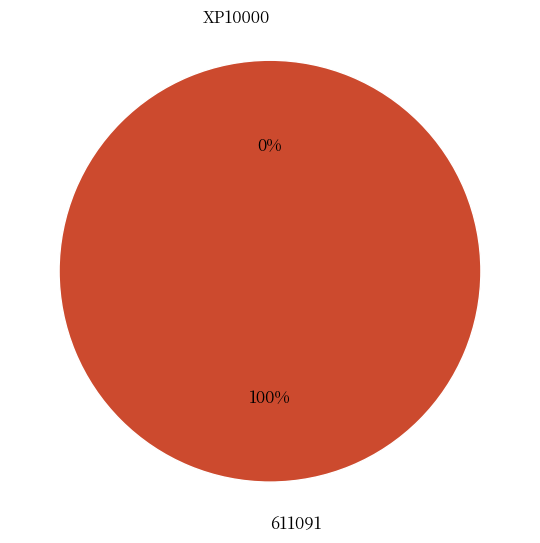

To the nearest percent, what portion does 611091 represent?

100%